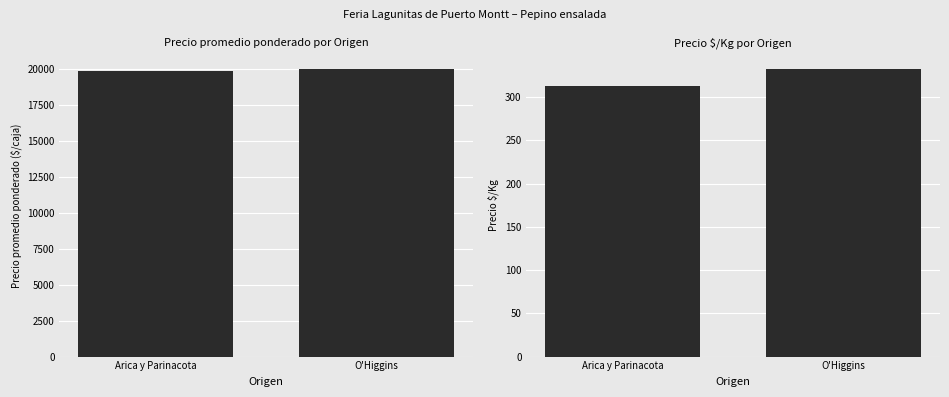

List the labels in order of Precio promedio ponderado value, smallest first.

Arica y Parinacota, O'Higgins